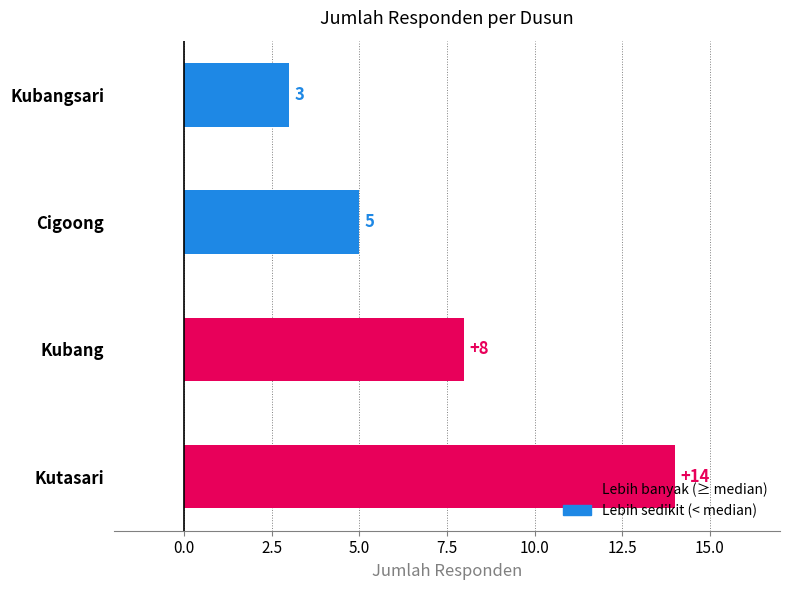

What is the greatest value displayed?

14